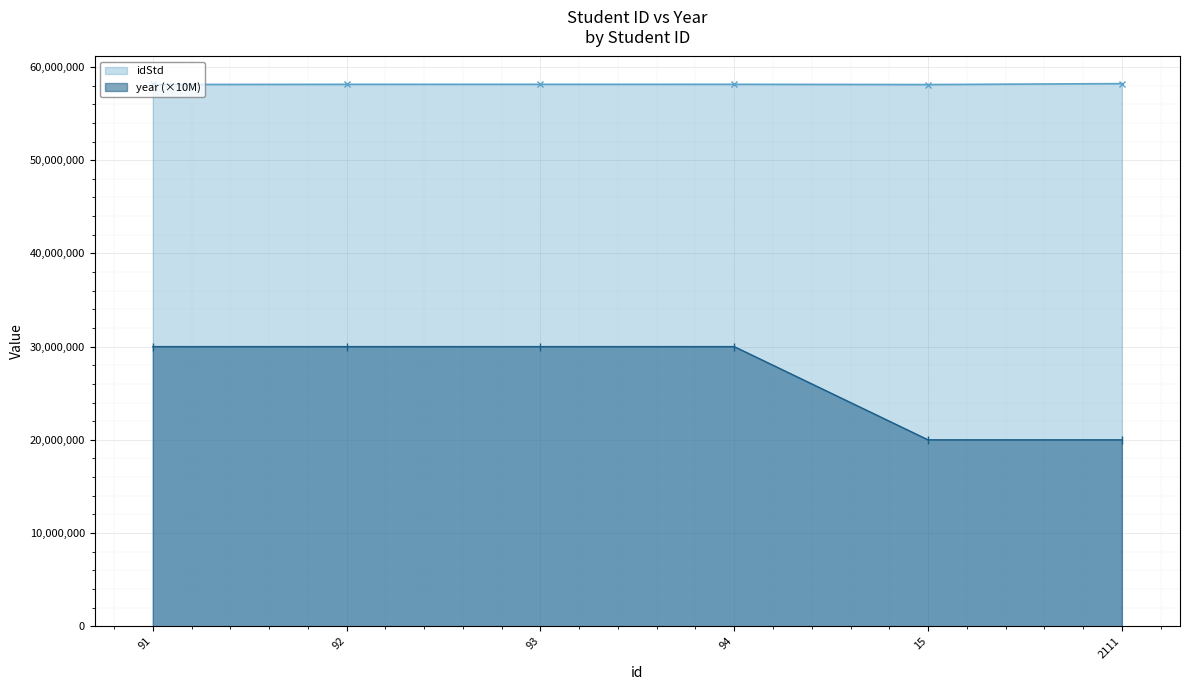

At how many categories does at least one series exceed 20143553?

6